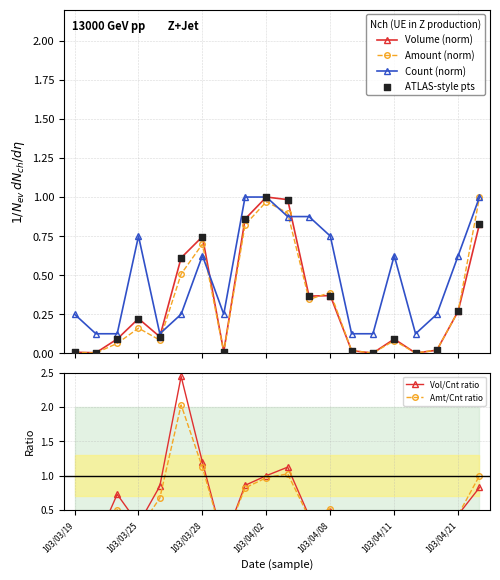

True or false: Count (norm) has more than 0 points higher than both neighbors.

True